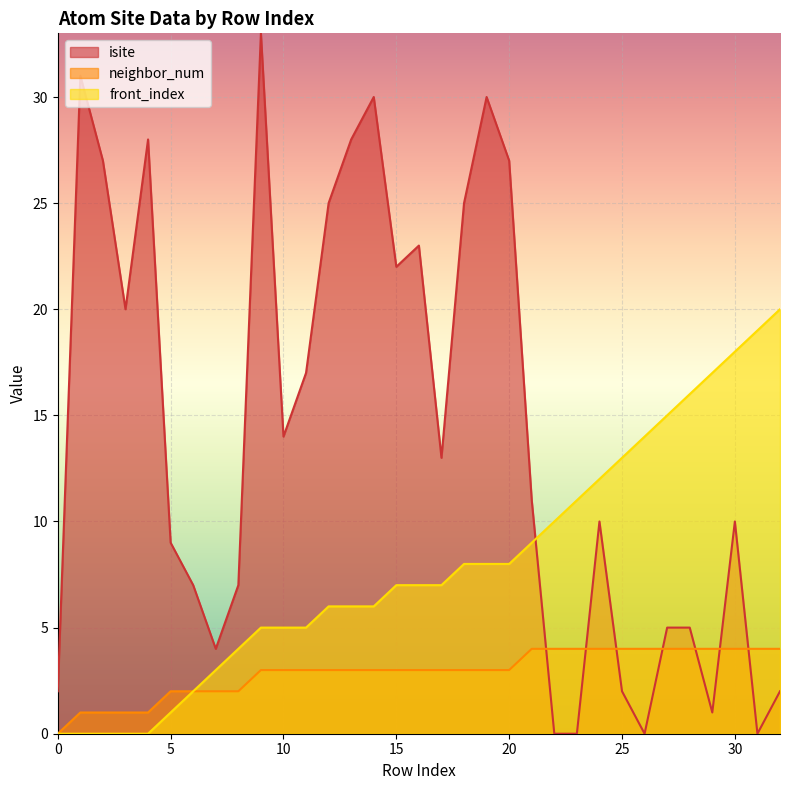

Rank the series at 5 from lowest to highest value.

front_index, neighbor_num, isite